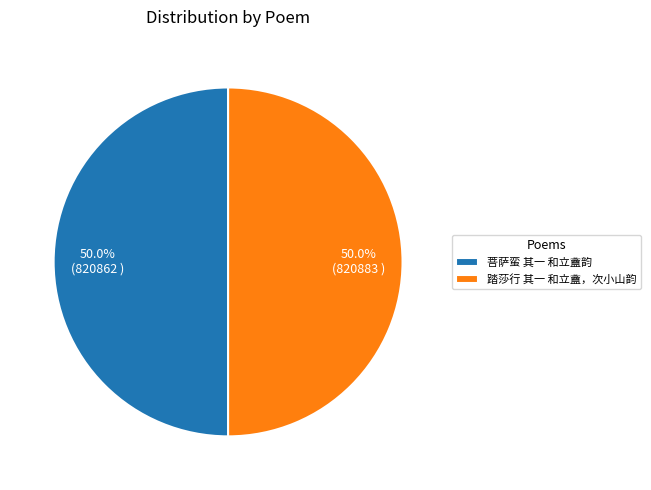

The 菩萨蛮 其一 和立盦韵 slice represents 50% of the pie. True or false?

True